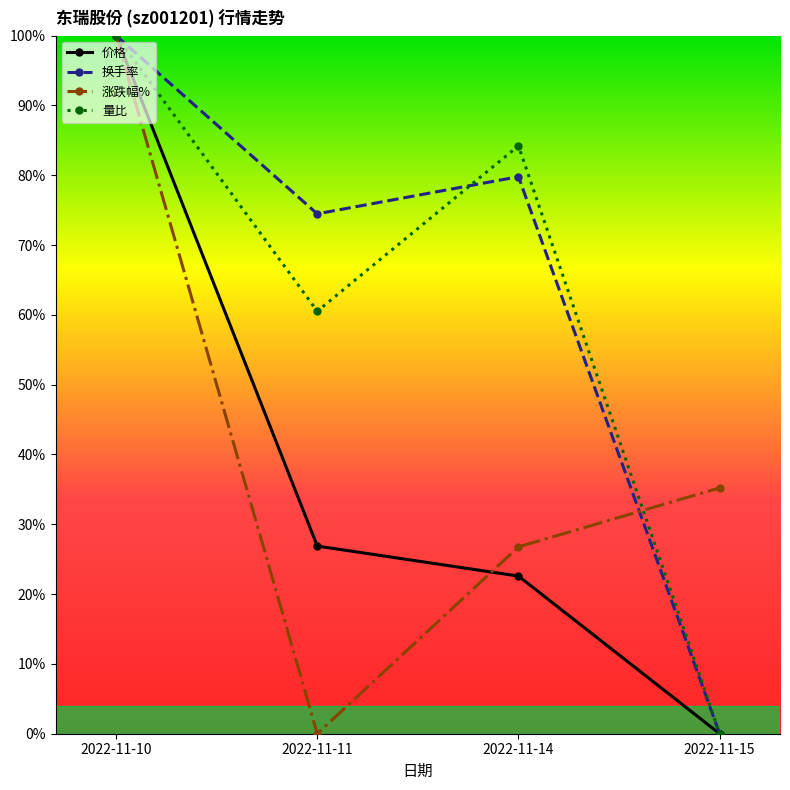

Does the chart have visible grid lines?

No